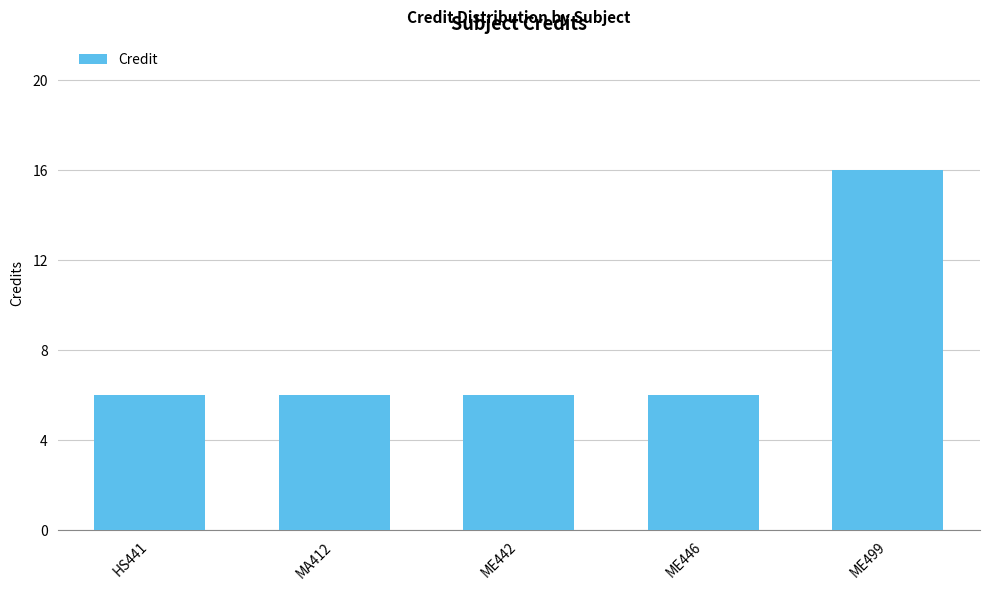

What is the change in value from ME446 to ME499?

+10